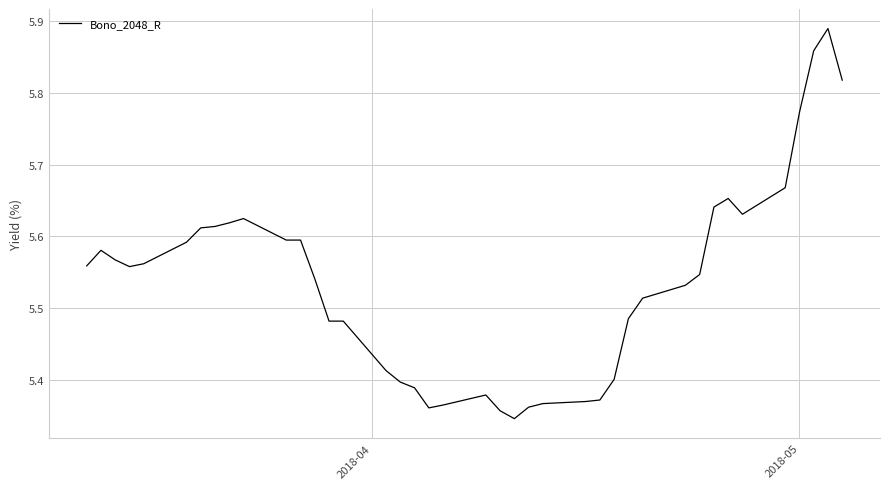

Count the values in the range 5 to 6.

40